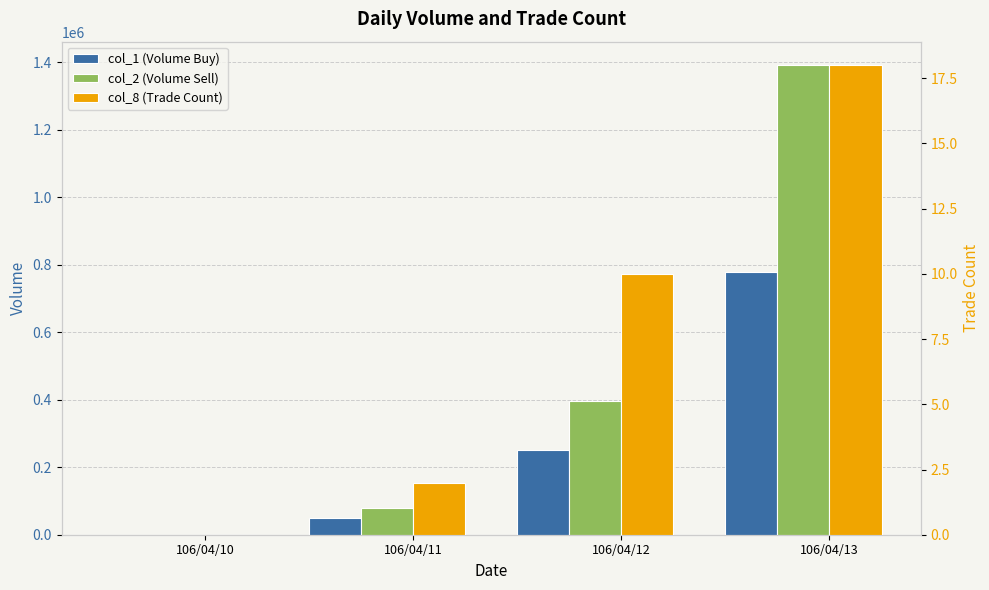

Is it true that col_1 (Volume Buy) equals 163905 at 106/04/13?

False